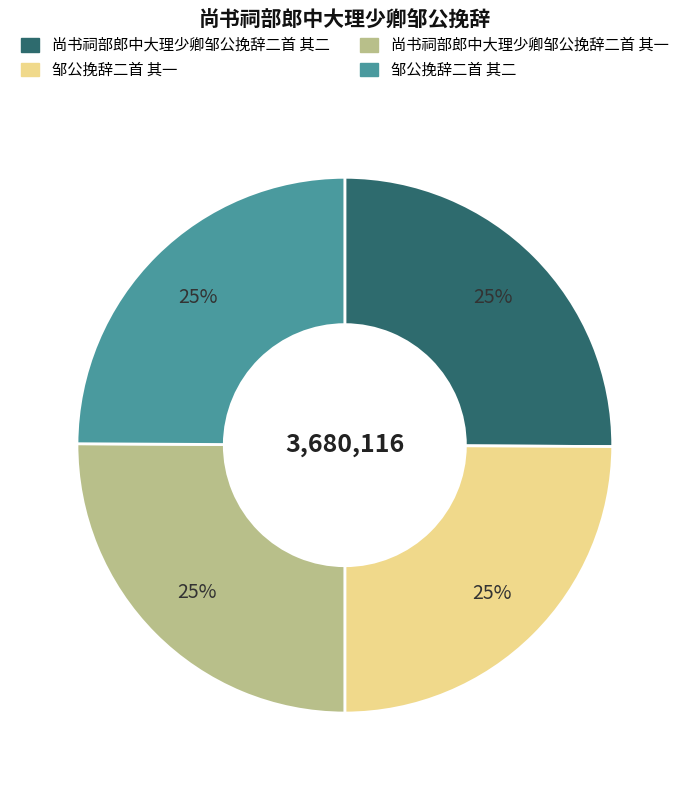

To the nearest percent, what is the average slice percentage?

25%